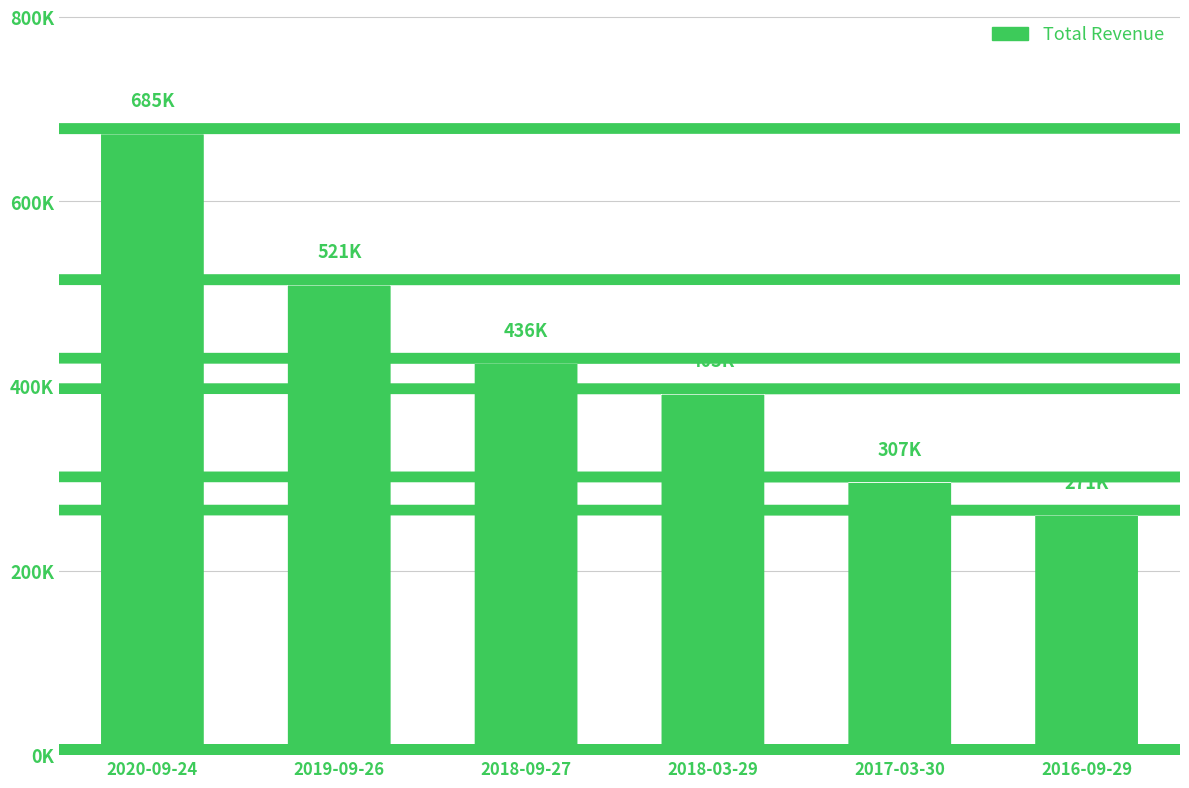

Where is the data nearest to the value 478050?

2018-09-27